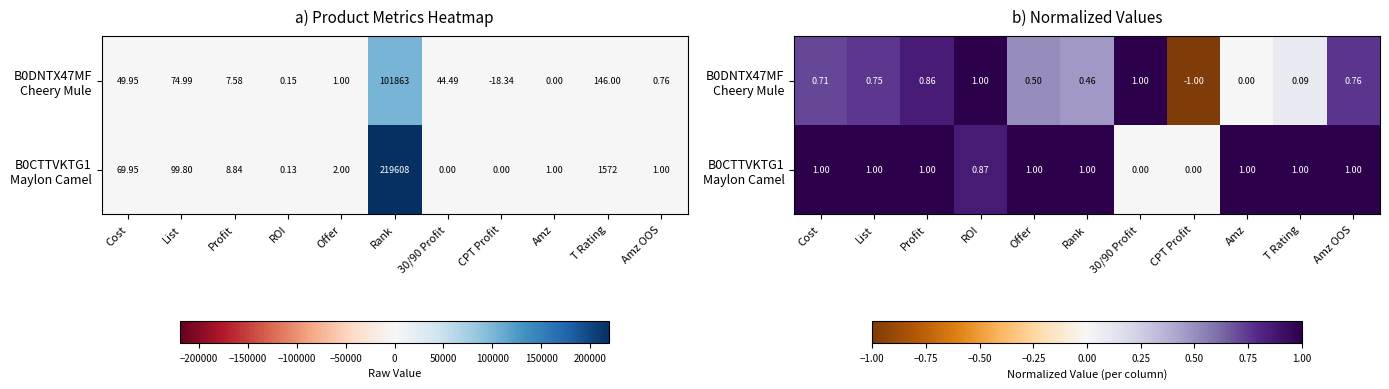

At which category is the sum across all series the highest?

ROI